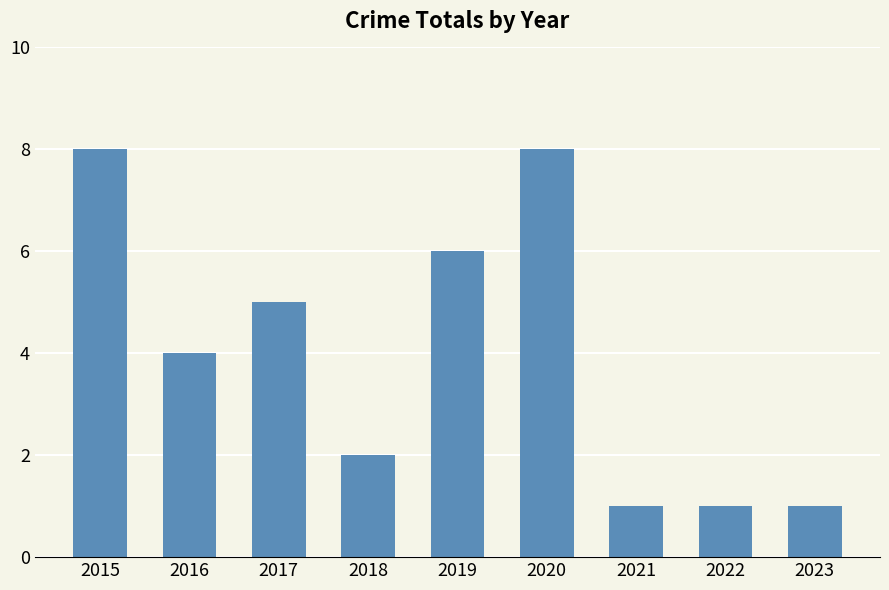

How many distinct data groups are displayed?

1